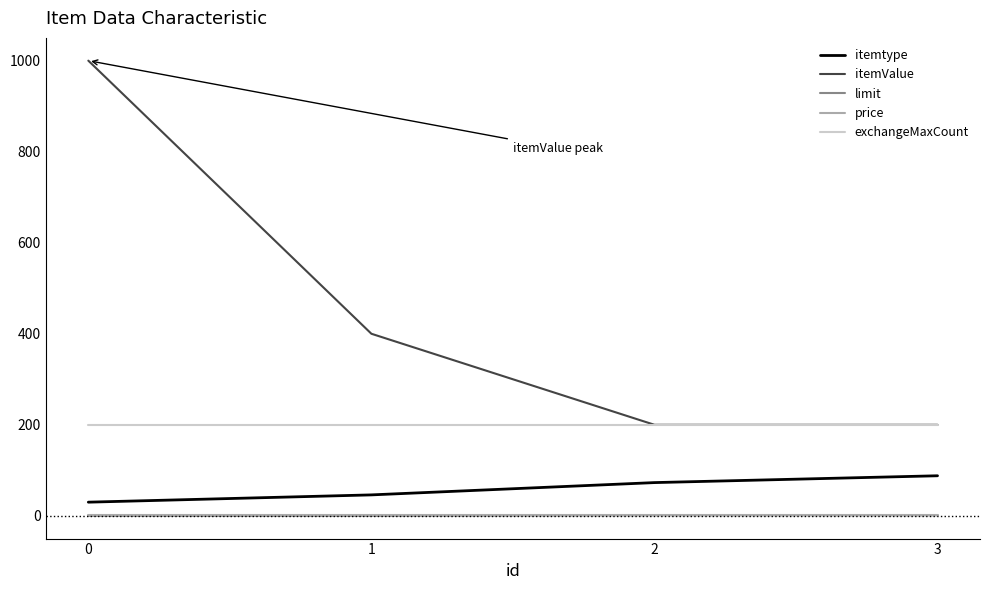

True or false: itemtype and price cross at least once.

False